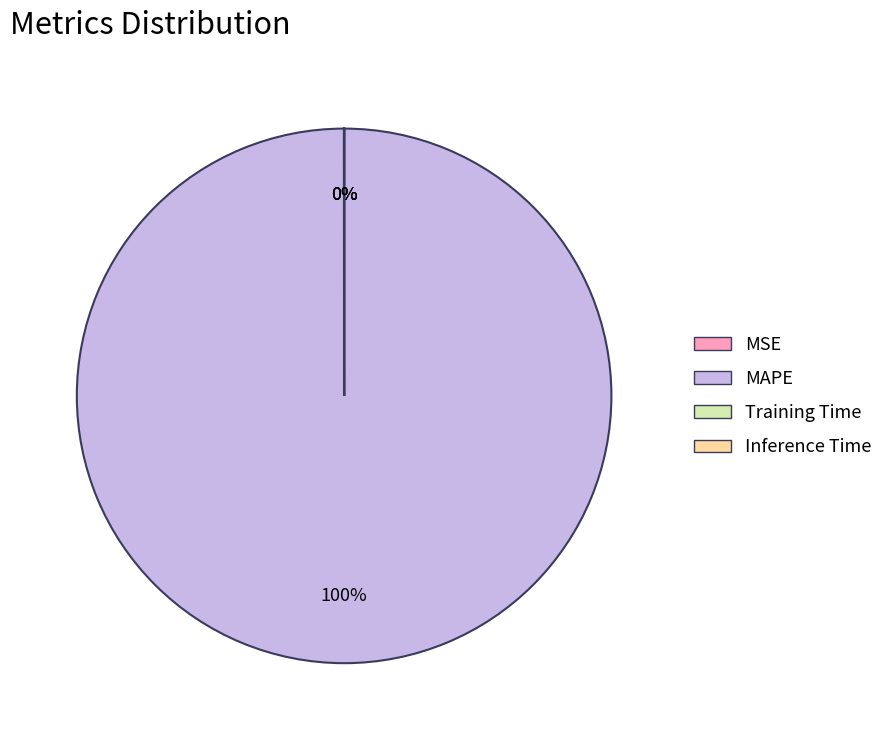

To the nearest percent, what is the difference between the largest and smallest slice percentages?

100%